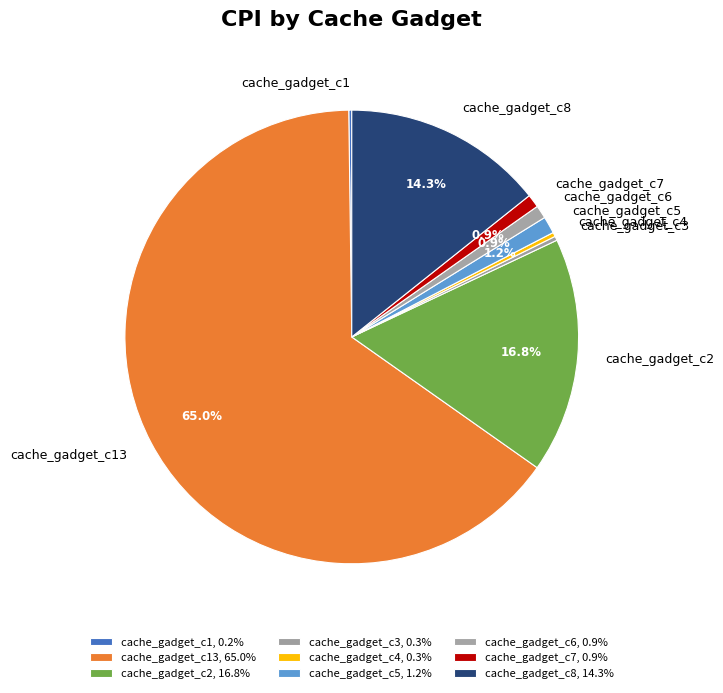

Rank the categories by value from highest to lowest.

cache_gadget_c13, cache_gadget_c2, cache_gadget_c8, cache_gadget_c5, cache_gadget_c7, cache_gadget_c6, cache_gadget_c4, cache_gadget_c3, cache_gadget_c1